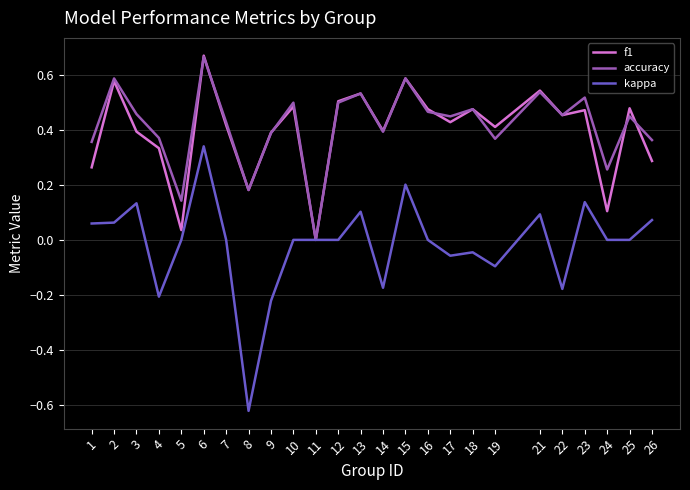

Rank the series at 1 from lowest to highest value.

kappa, f1, accuracy